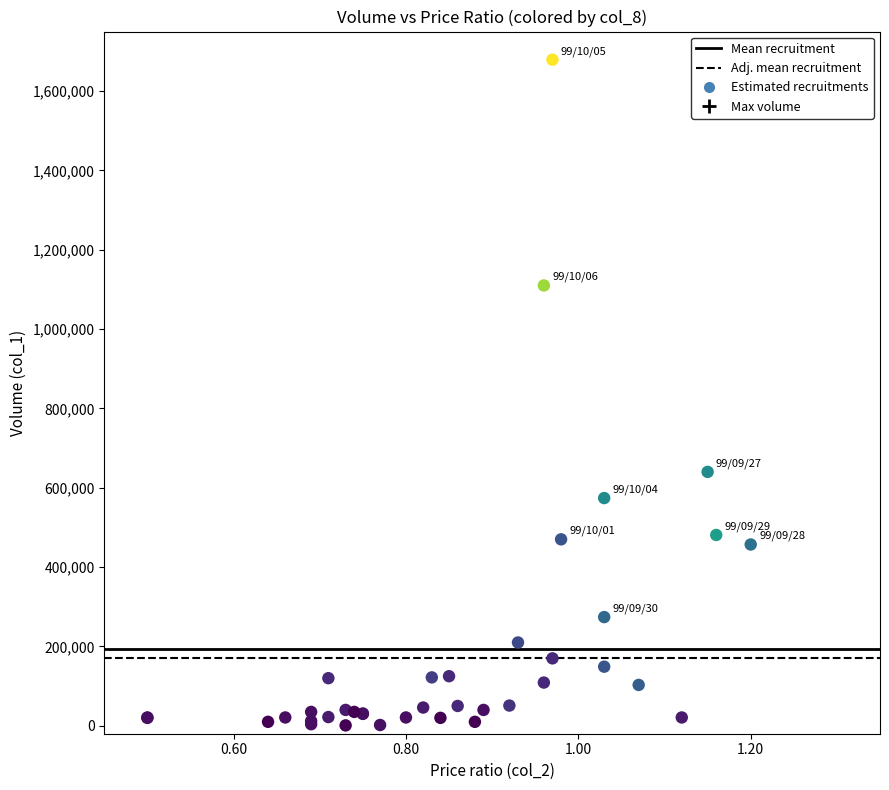

What Y value in the scatter plot is closest to 840000?

640000